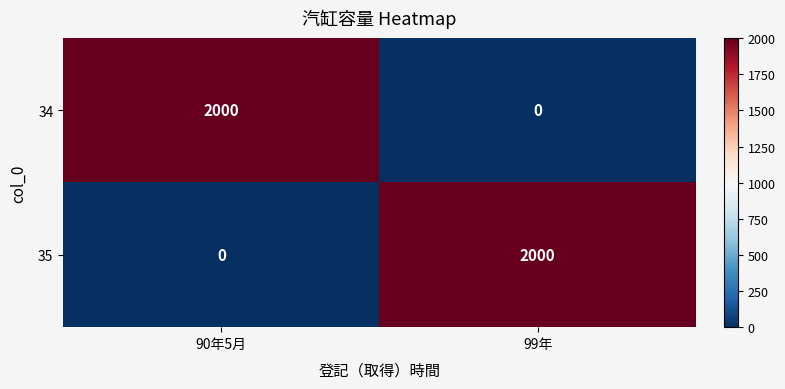

What is the spread (max minus min) of values at 90年5月?

2000